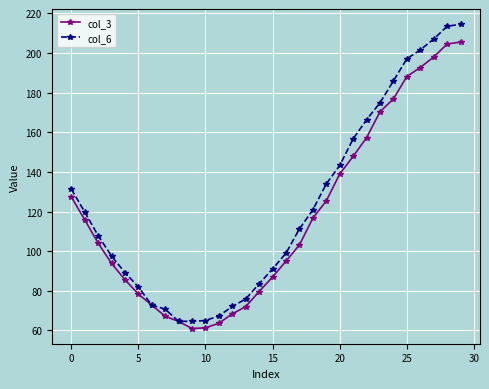

What is the smallest value displayed?

61.0